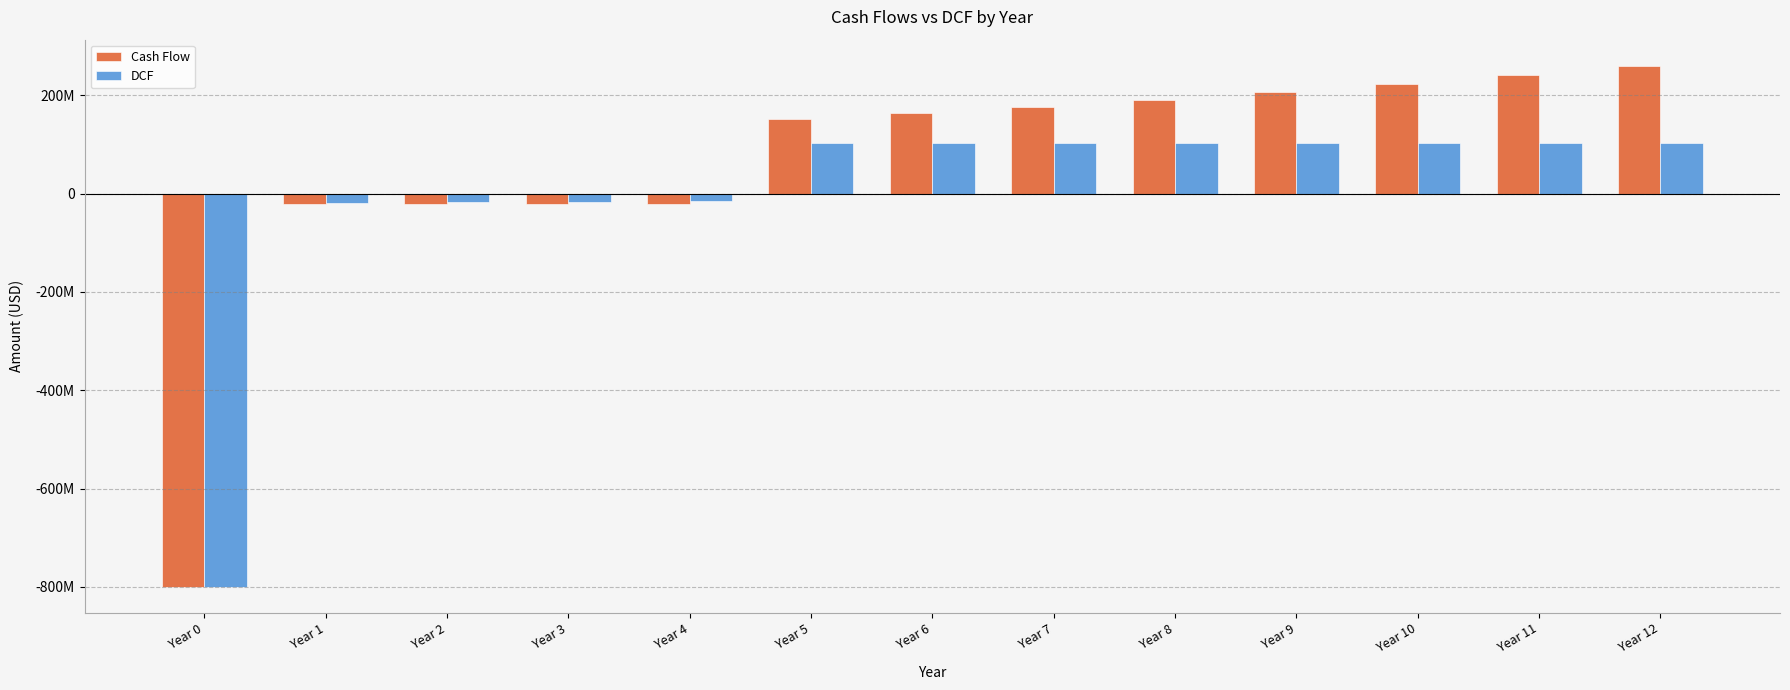

What are all the series names shown in the legend?

Cash Flow, DCF